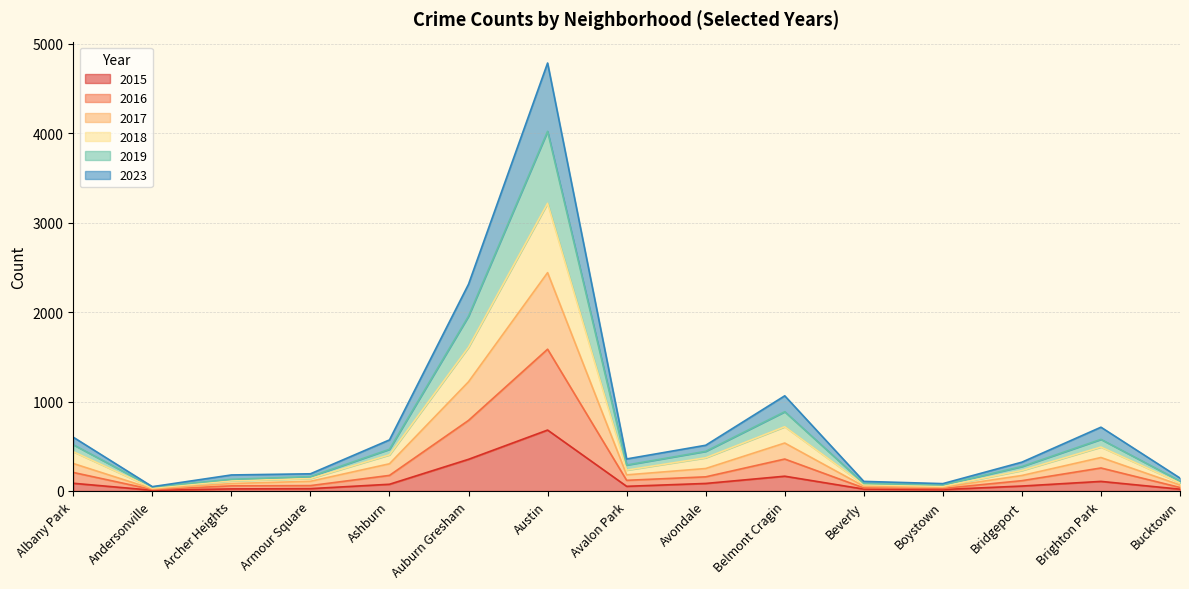

True or false: 2017 and 2023 intersect in this chart.

False